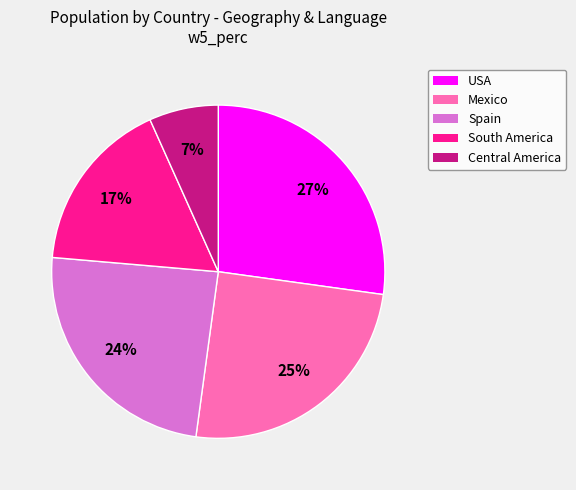

What percentage is the Spain slice, to the nearest percent?

24%